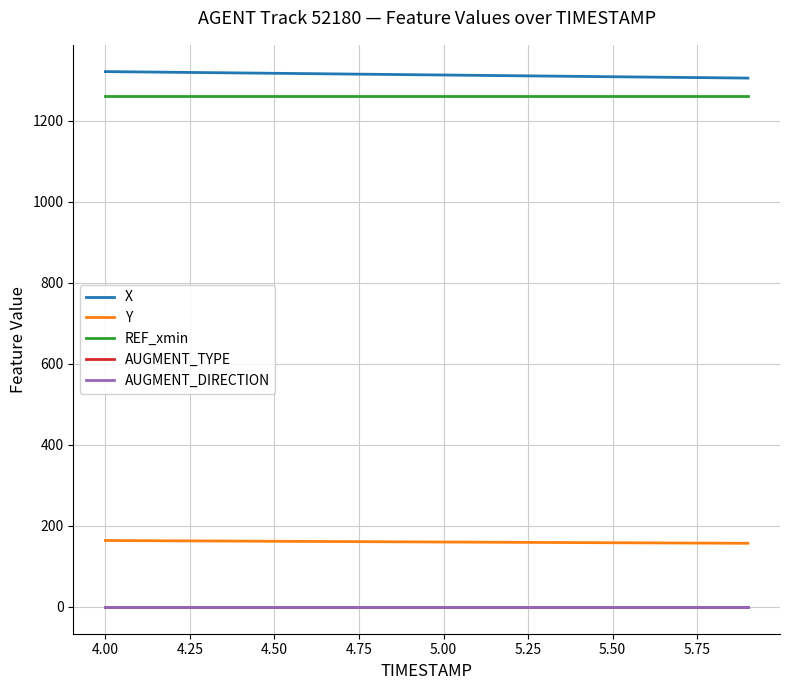

True or false: AUGMENT_TYPE and X intersect in this chart.

False